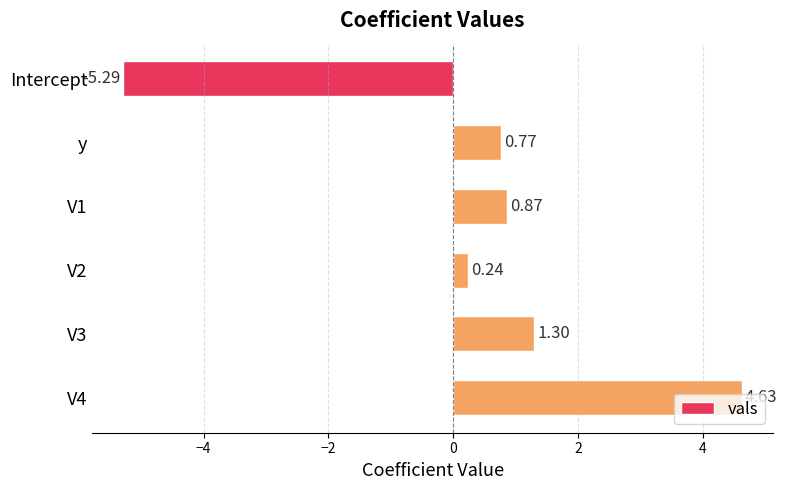

Between V3 and V4, which is larger?

V4